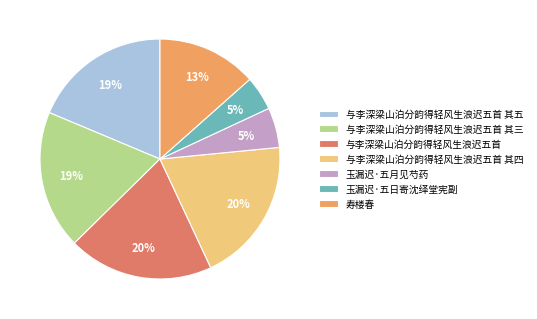

How many segments does this pie chart have?

7